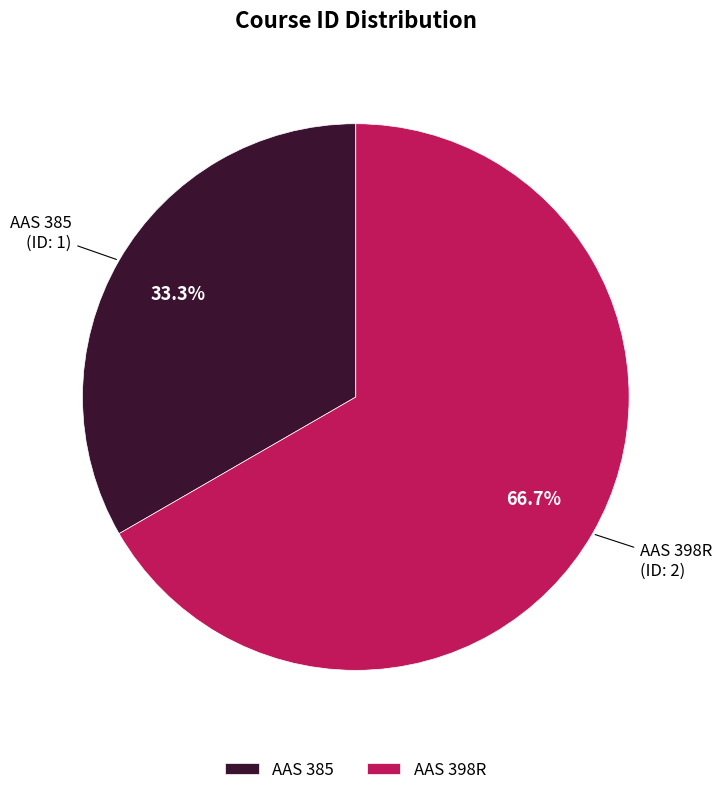

Does AAS 398R represent more than half of the total?

Yes